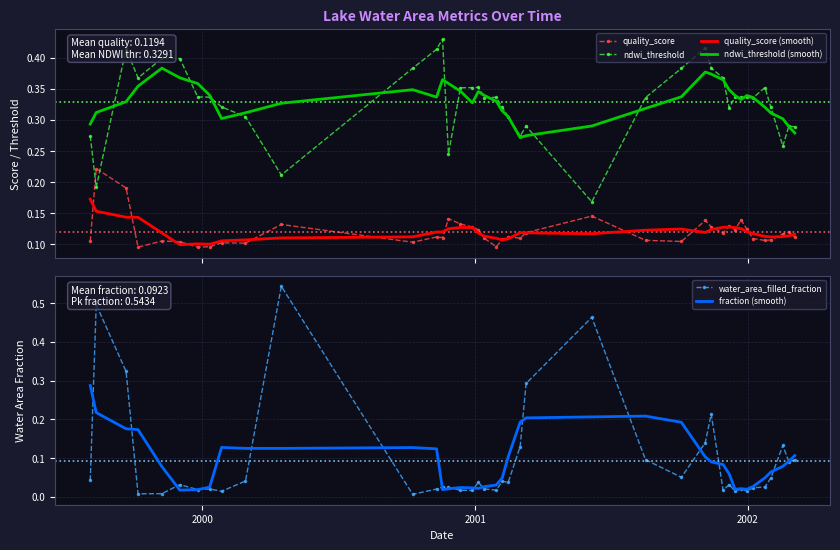

How many times do ndwi_threshold and fraction (smooth) cross each other?

3